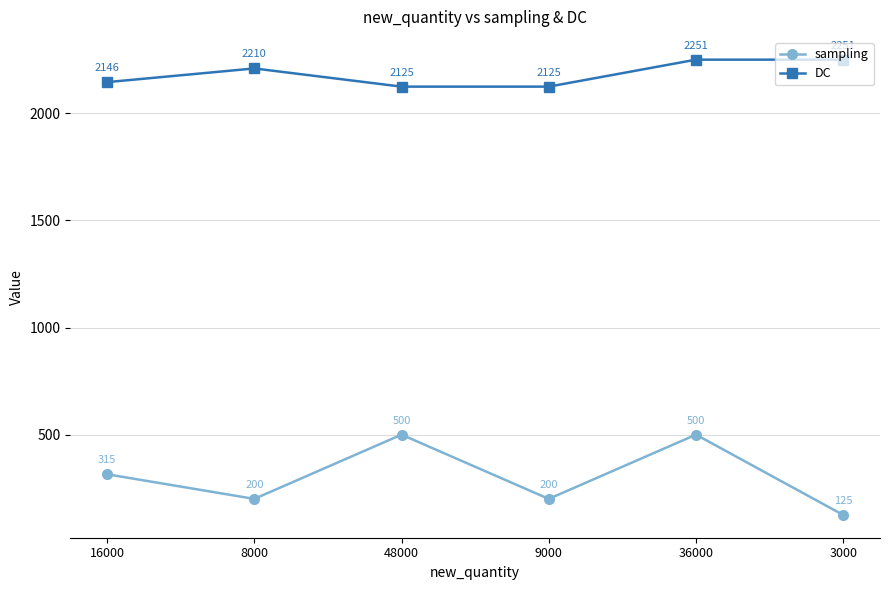

What is the approximate value of DC at 9000?

2125